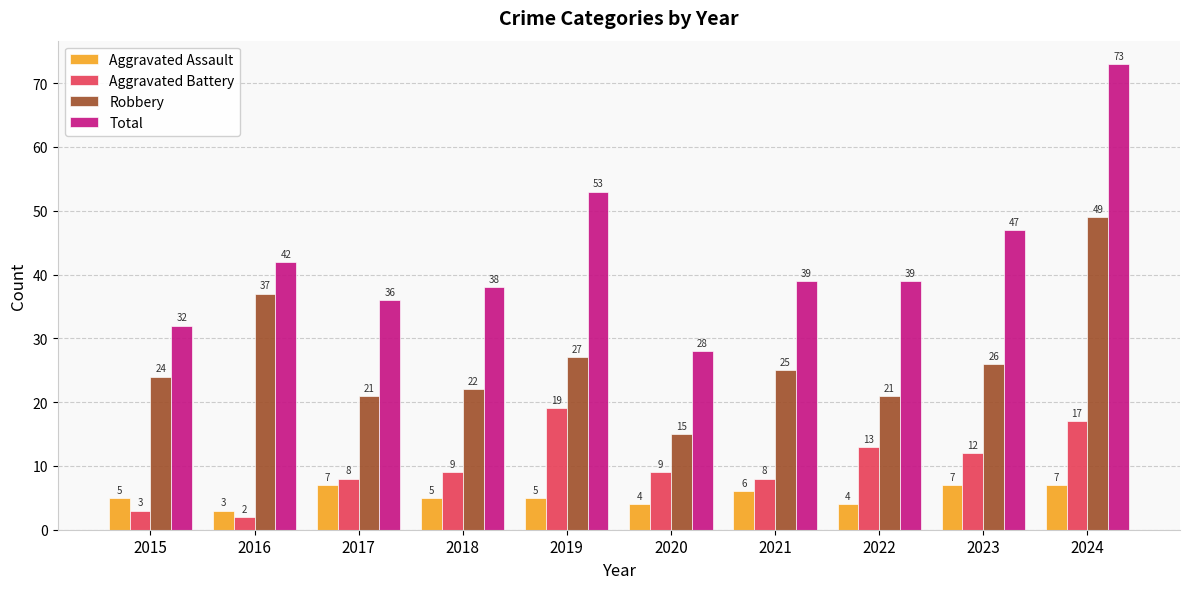

True or false: Total has a value of 38 at 2018.

True